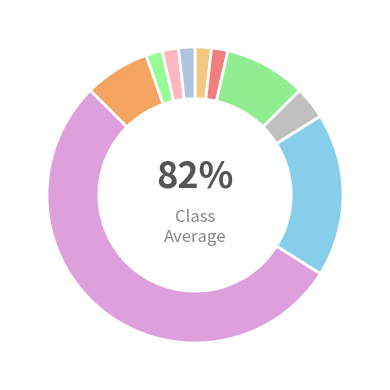

What portion of the pie excludes Mediación?

46.4%